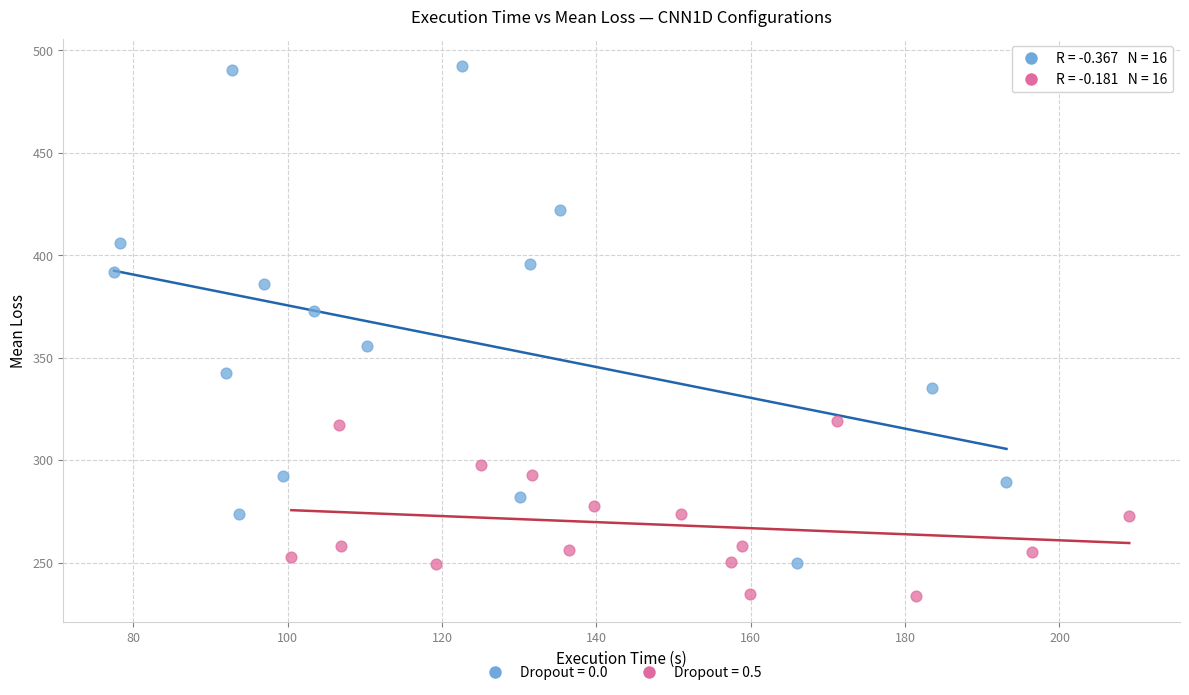

Which series has the largest Y range (max minus min)?

Dropout = 0.0